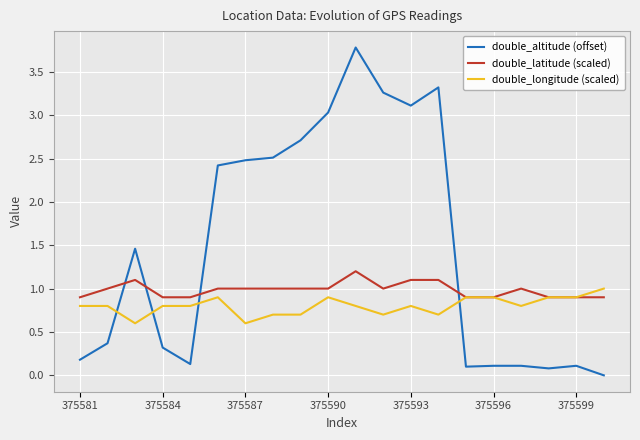

What is the lowest value of the double_longitude (scaled) series?

0.6